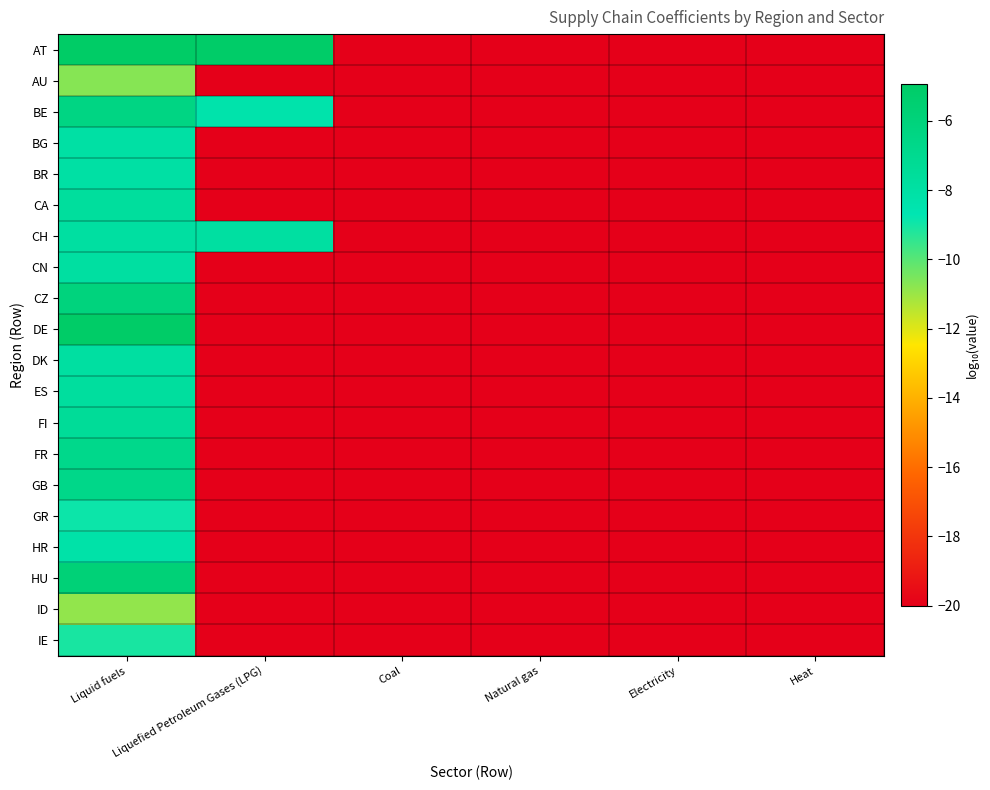

What is the greatest value displayed?

-4.9